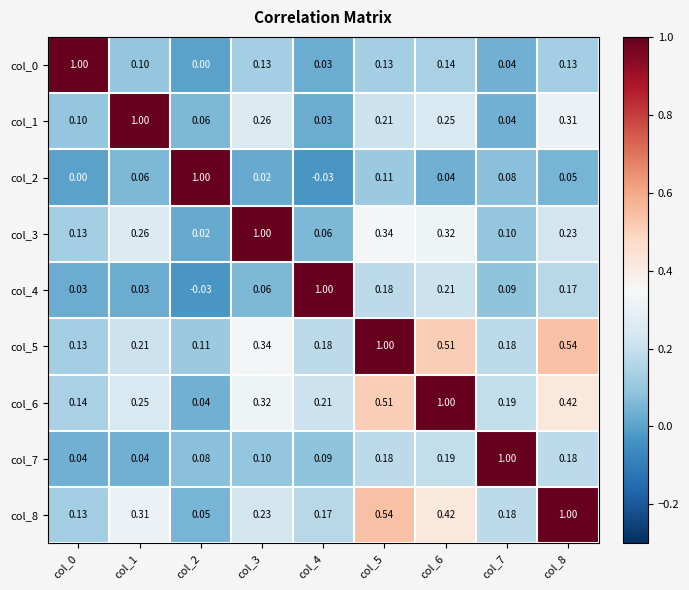

Is the value of col_0 at col_3 greater than the value of col_6 at col_7?

No